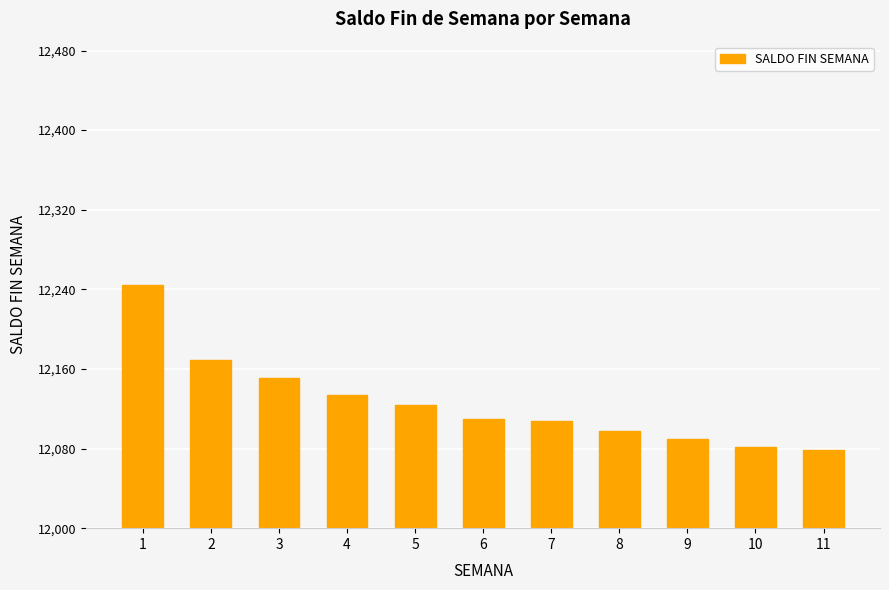

How many data points are less than 12110?

5